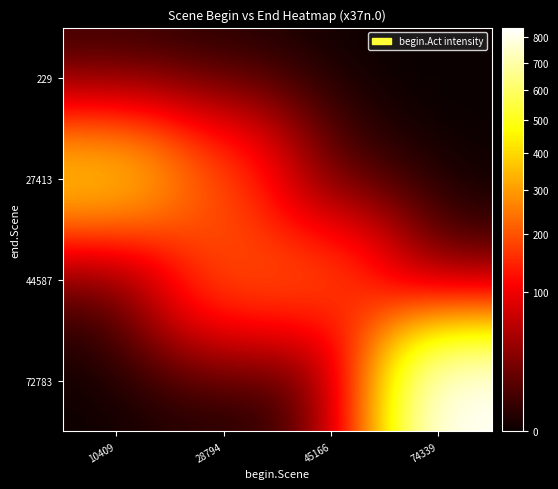

What is the total value across all series at 10409?

401.6